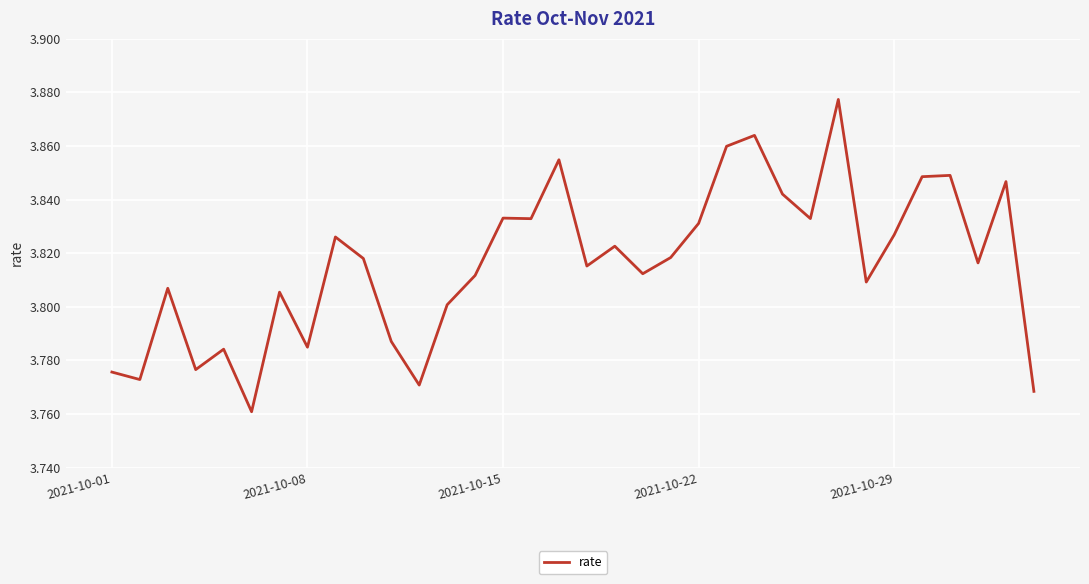

How many lines are shown in the chart?

1